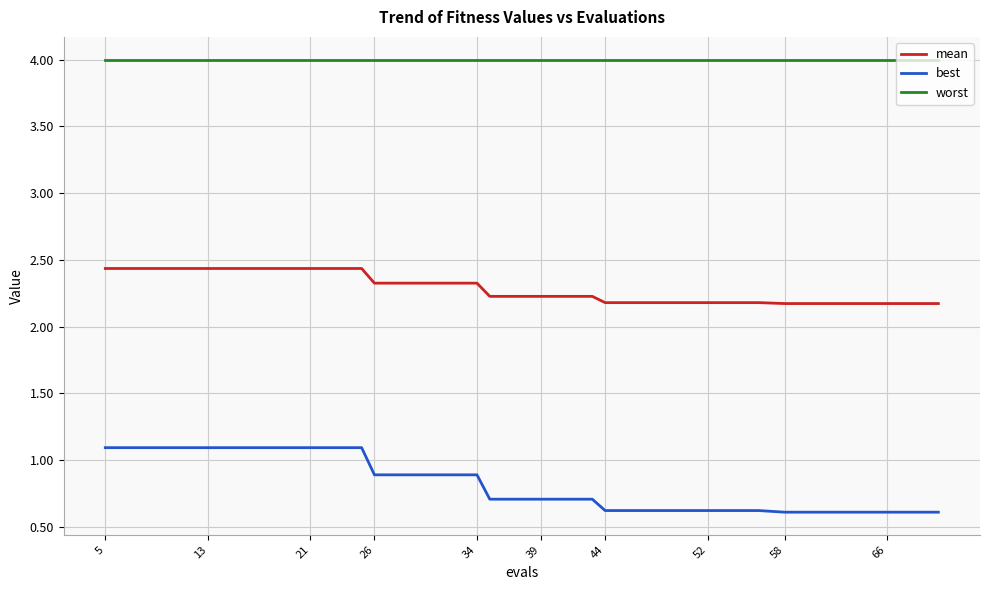

At how many categories does at least one series exceed 0?

20